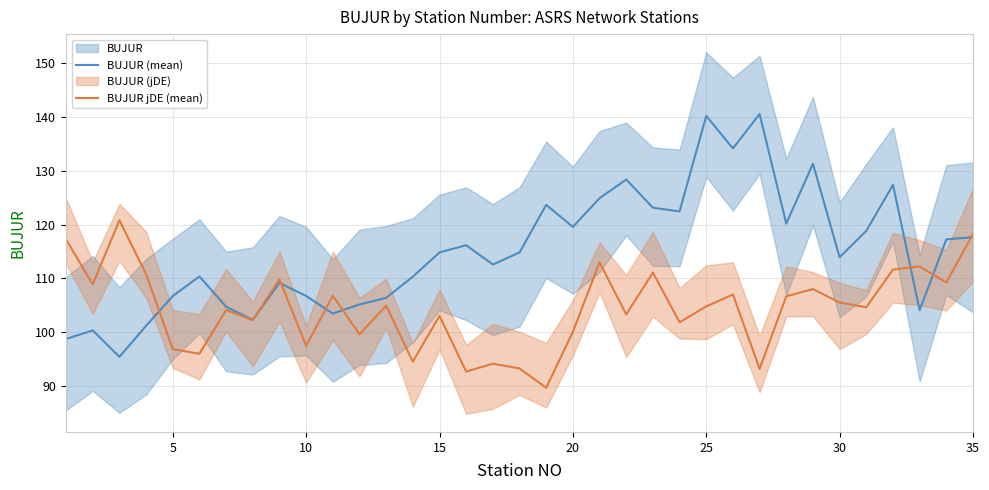

How many times do BUJUR jDE (mean) and BUJUR (mean) cross each other?

8